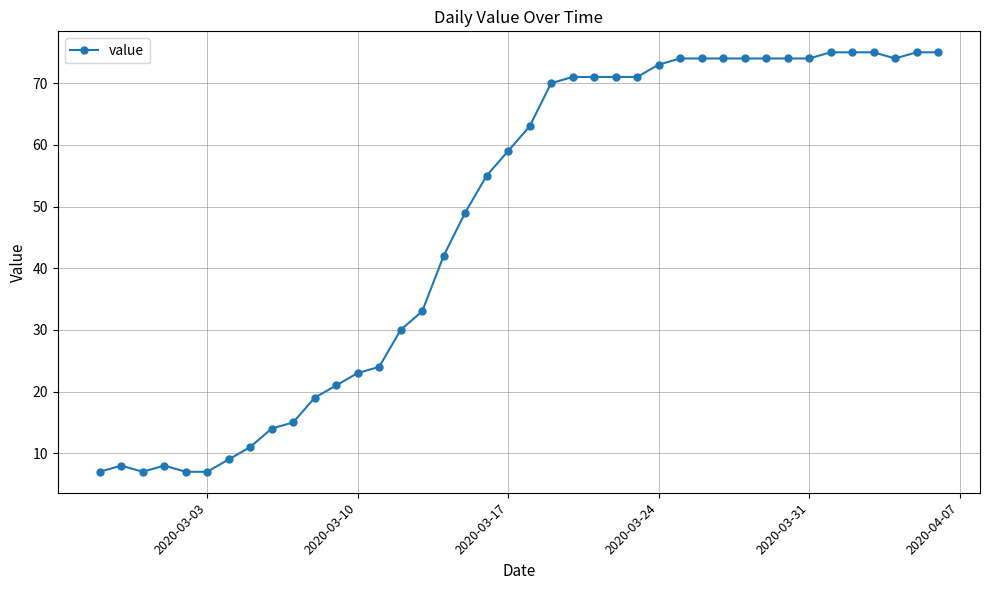

What is the average value?

48